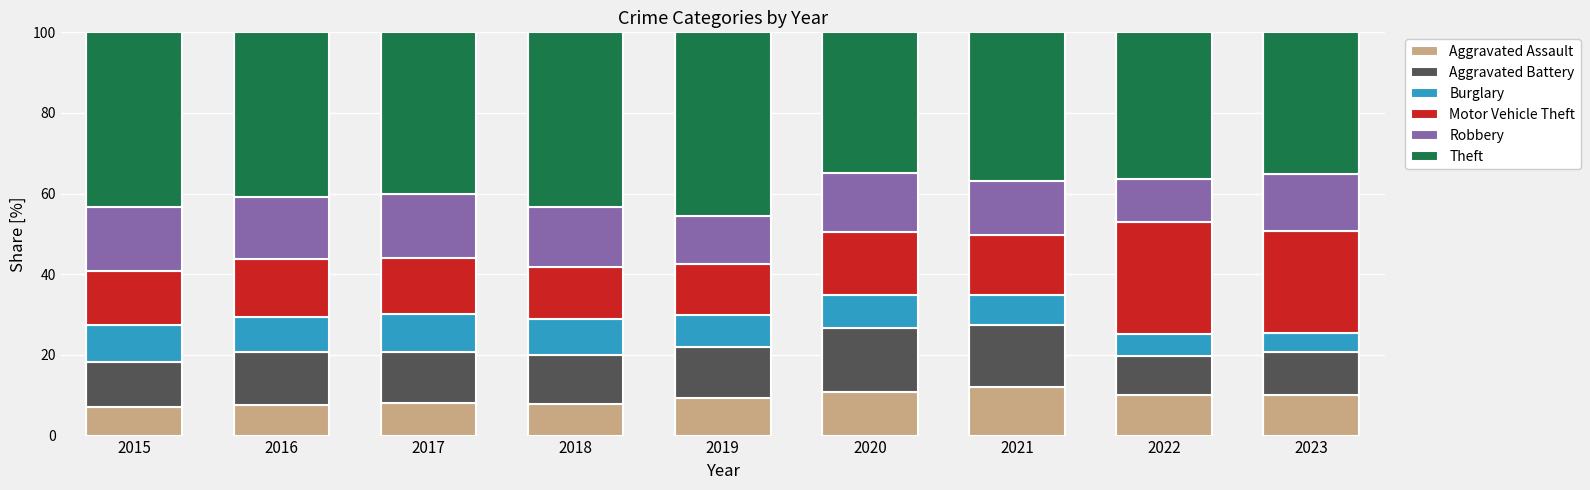

What is the difference between the second highest and second lowest values in the Aggravated Assault series?

3.1